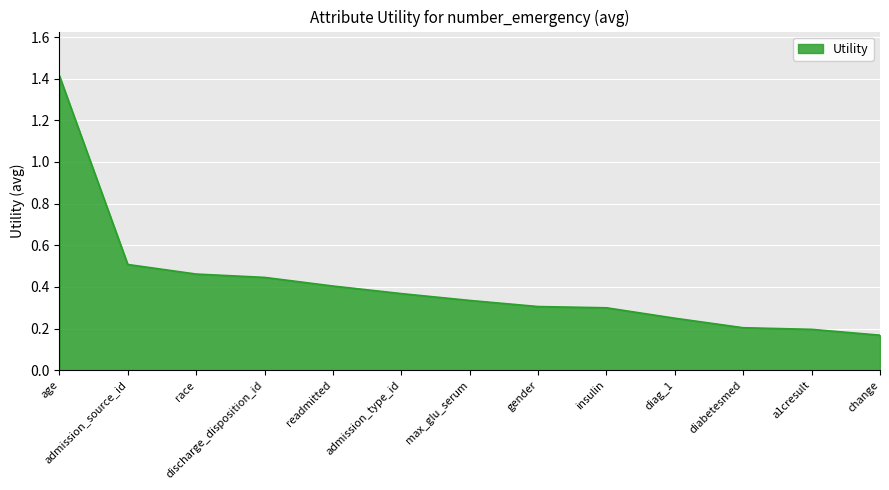

How many lines are shown in the chart?

1